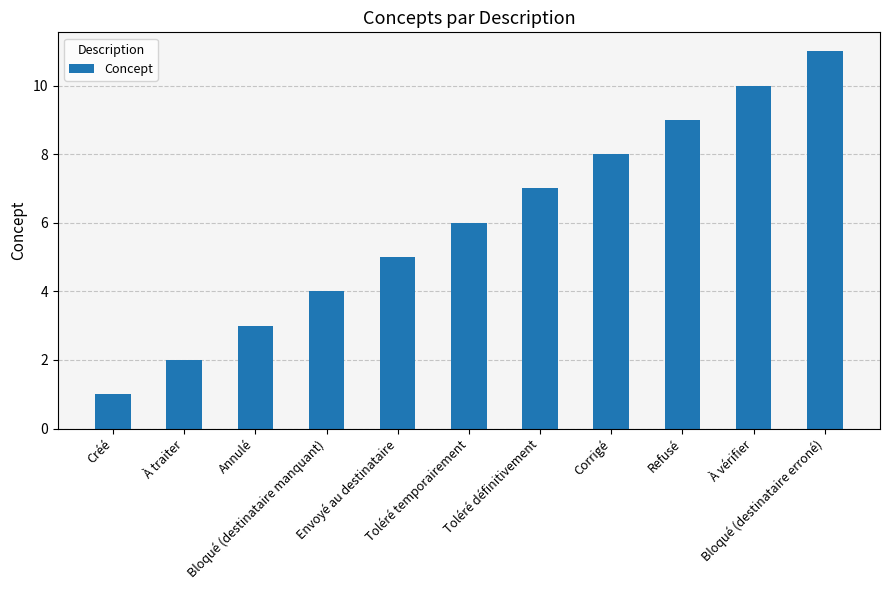

What is the label of the 10th bar from the right?

À traiter